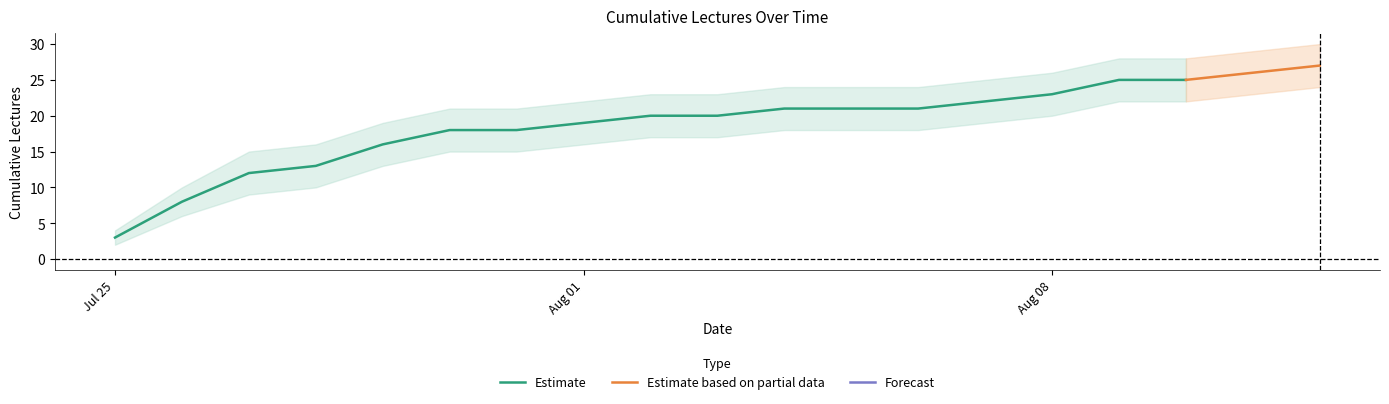

Does the chart display data point markers on the line(s)?

No